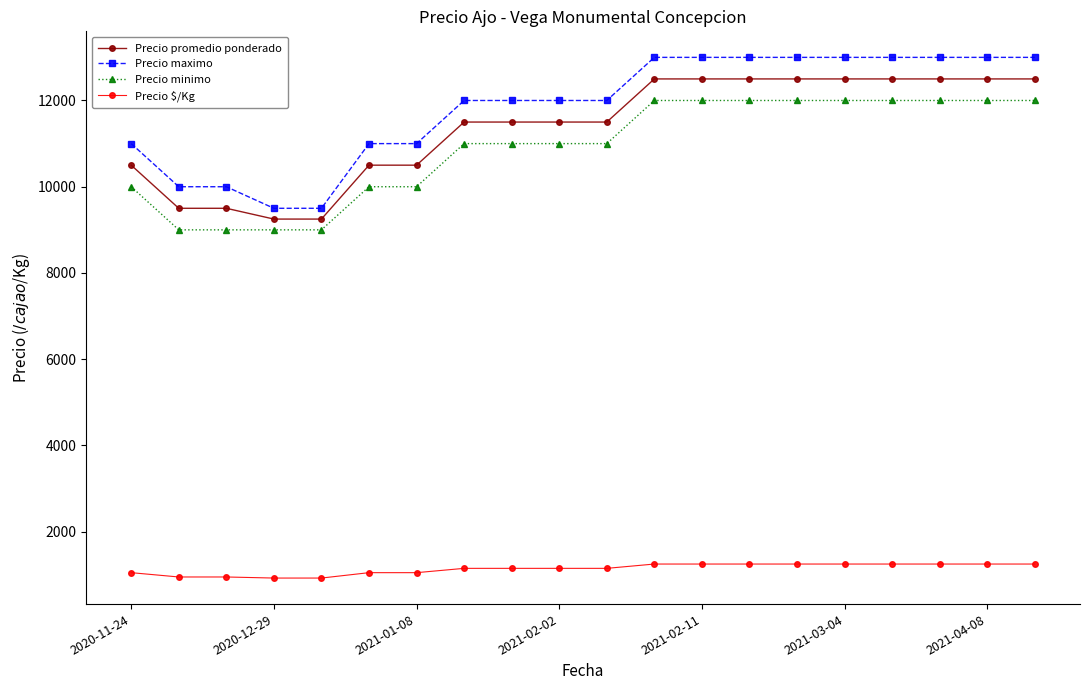

At how many categories does at least one series exceed 6440?

20